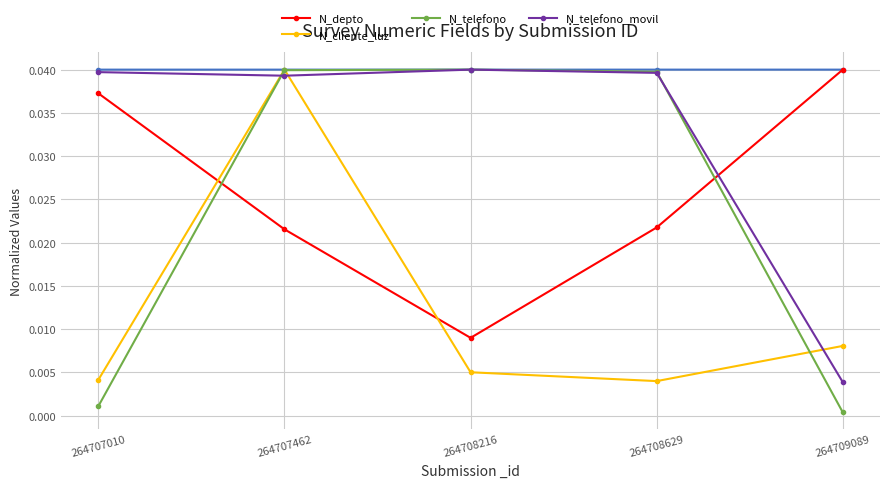

Which has a higher value, 264709089 or 264707462?

264709089